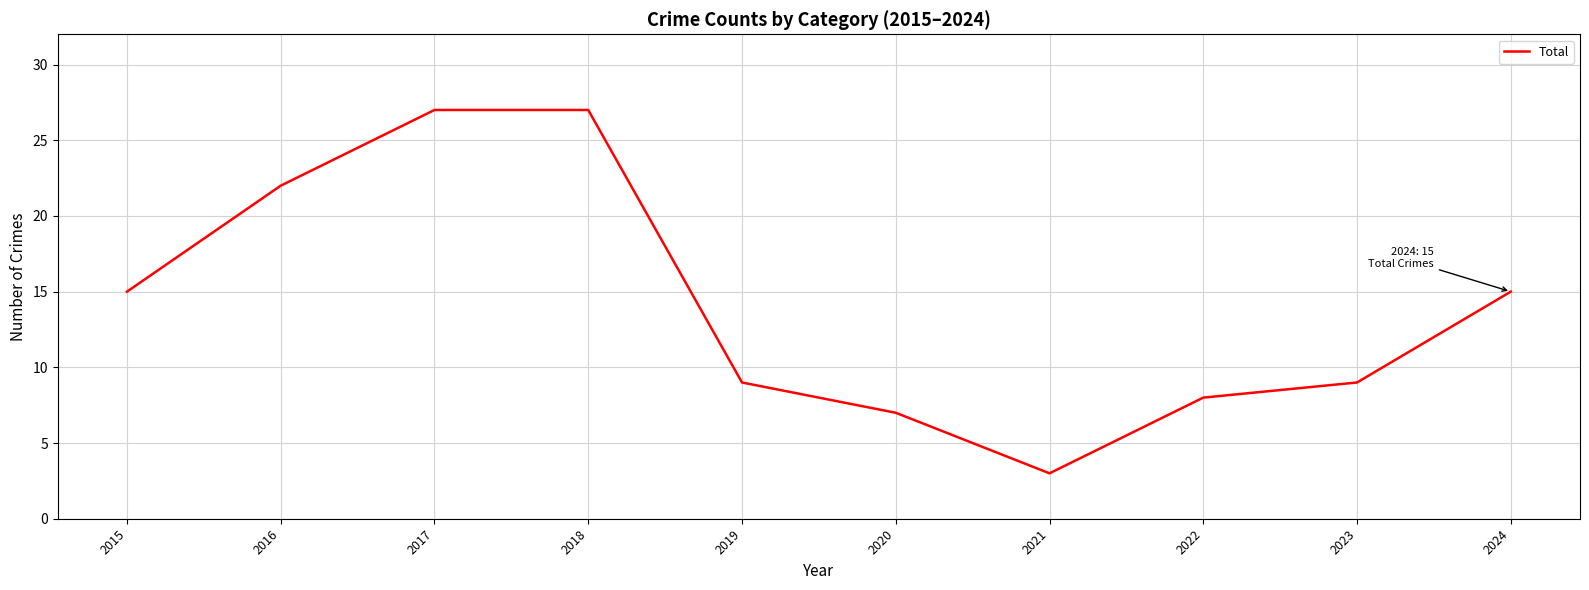

What is the greatest value displayed?

27